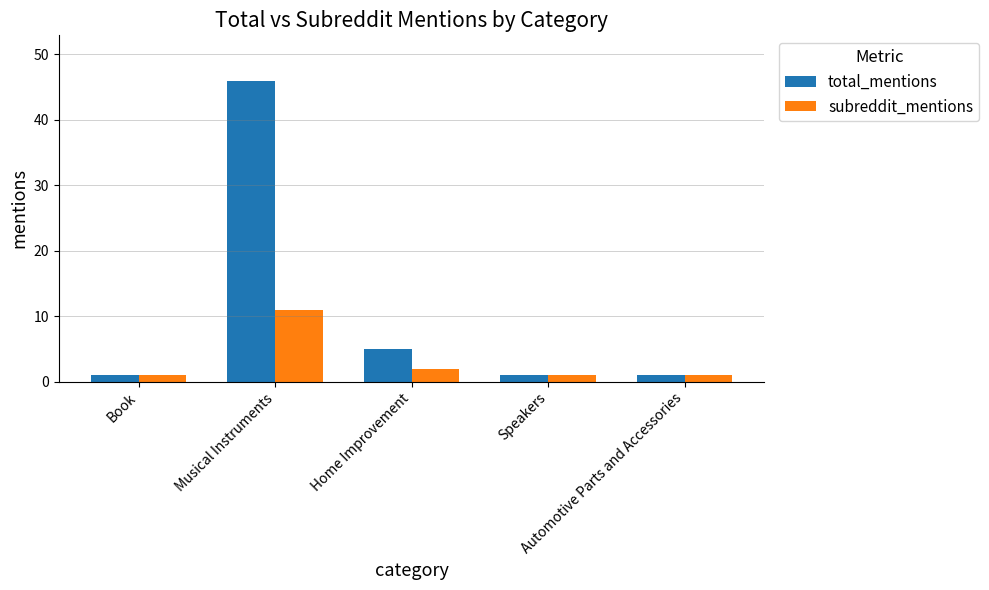

What are all the series names shown in the legend?

total_mentions, subreddit_mentions